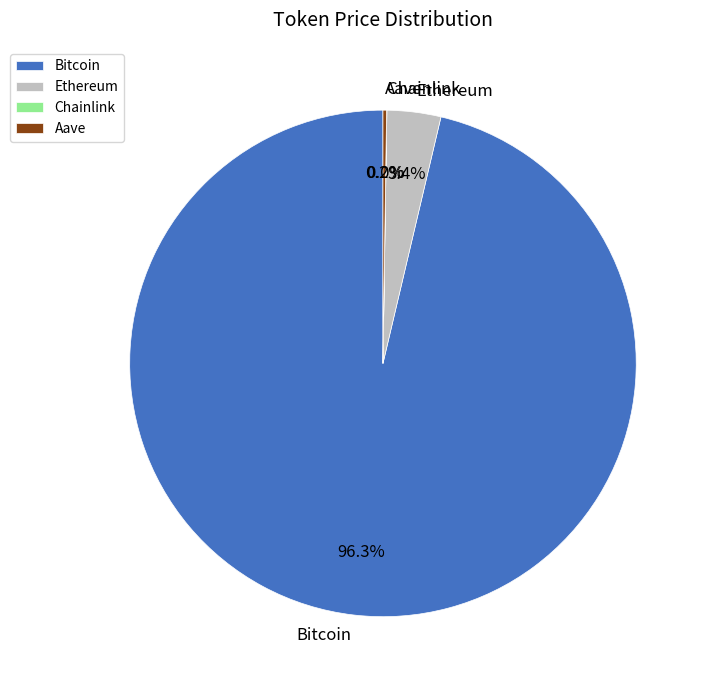

True or false: Ethereum accounts for 3% of the total.

True